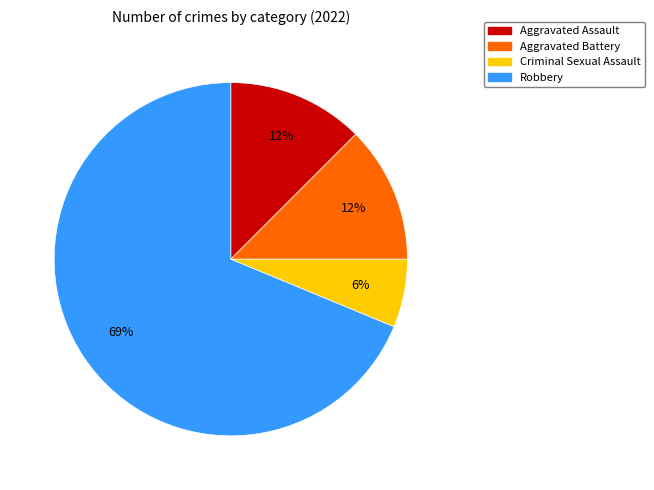

What is the largest slice in the pie chart?

Robbery